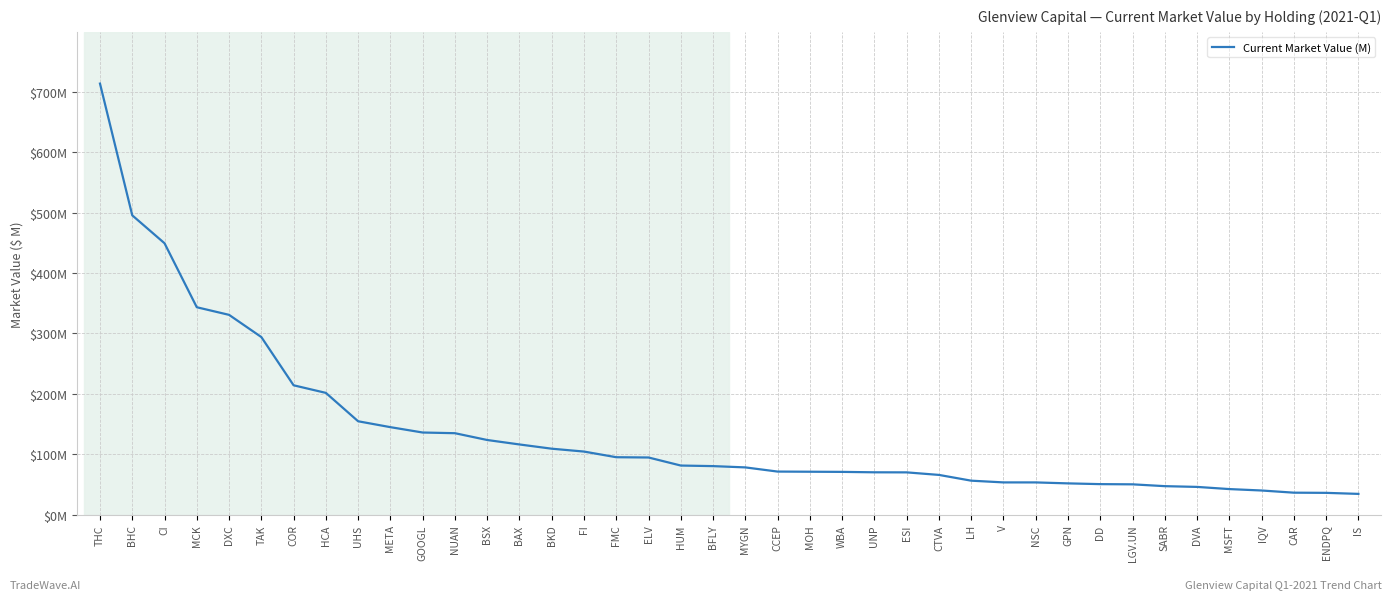

At which category does the chart reach its peak across all series?

THC